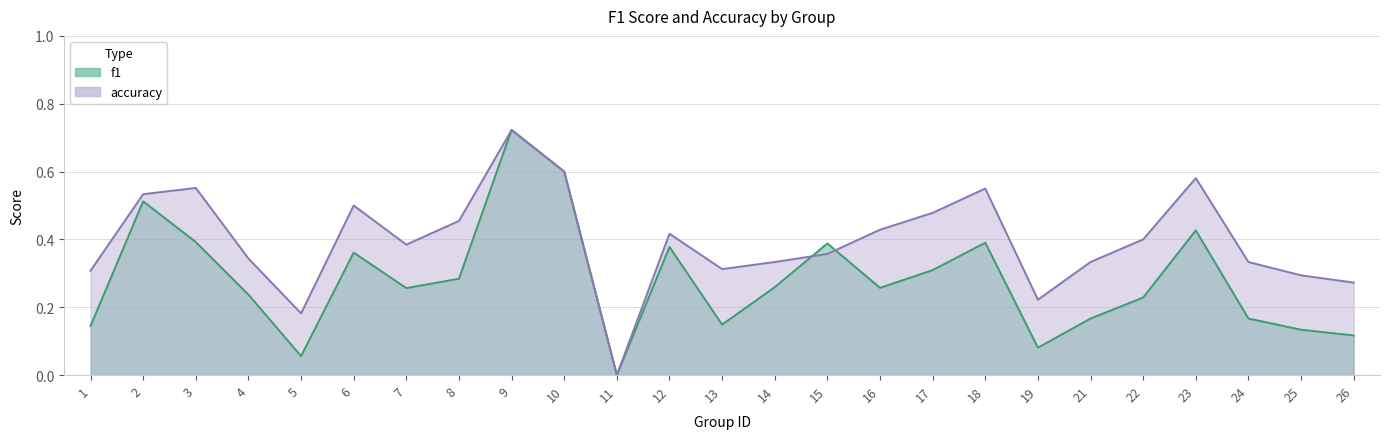

Which series has the widest spread of values?

f1